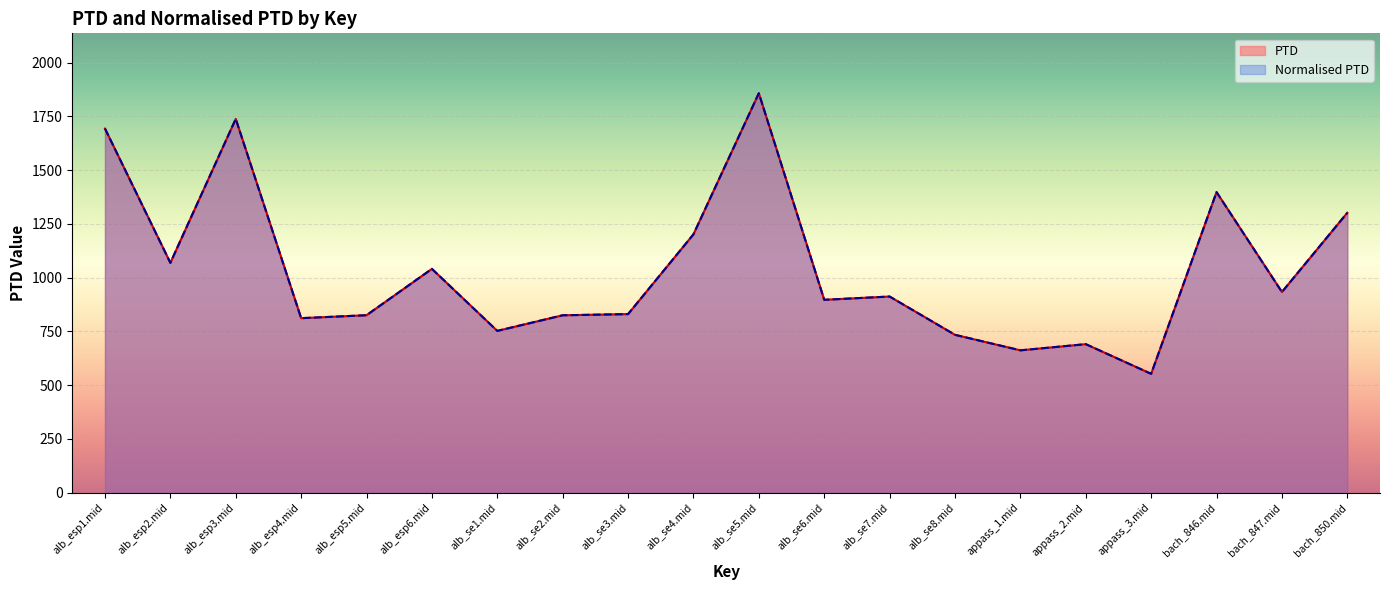

How many data points in PTD are above 912?

10